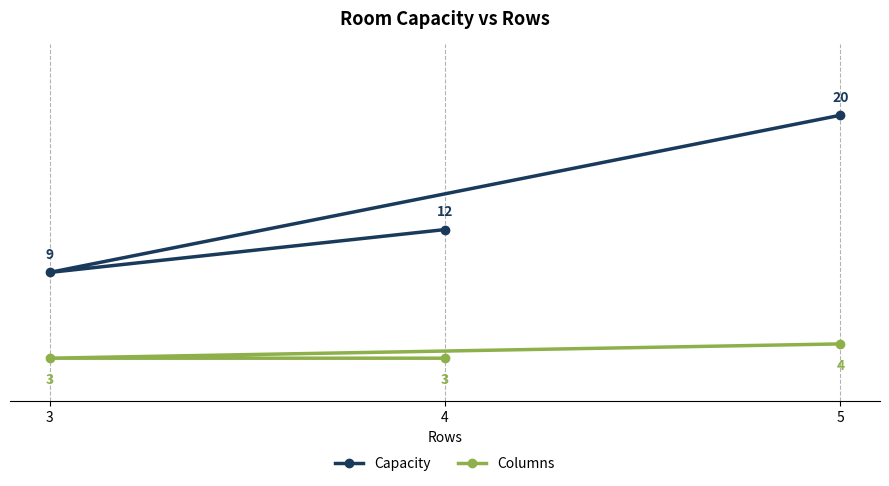

The Columns series shows 4 at 5. True or false?

True